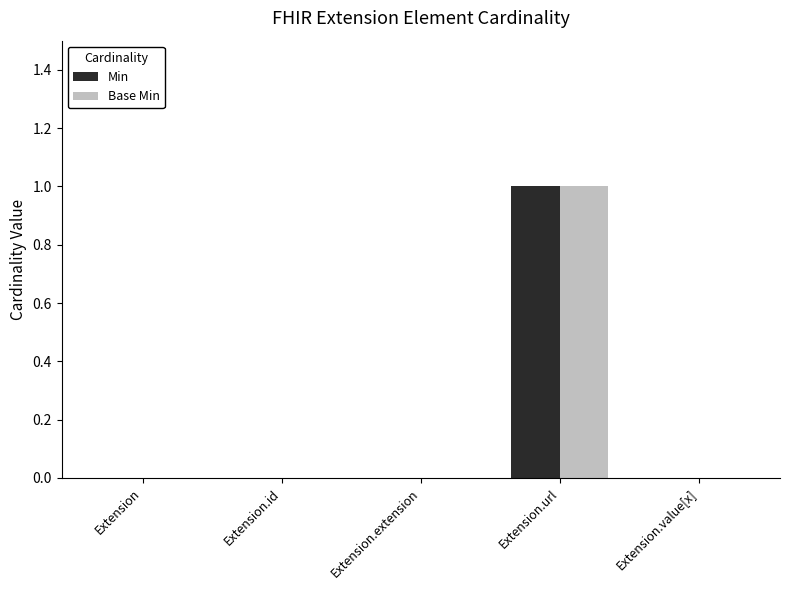

Reading left to right, list all the values displayed in this chart.

Min: Extension=0	Extension.id=0	Extension.extension=0	Extension.url=1	Extension.value[x]=0
Base Min: Extension=0	Extension.id=0	Extension.extension=0	Extension.url=1	Extension.value[x]=0